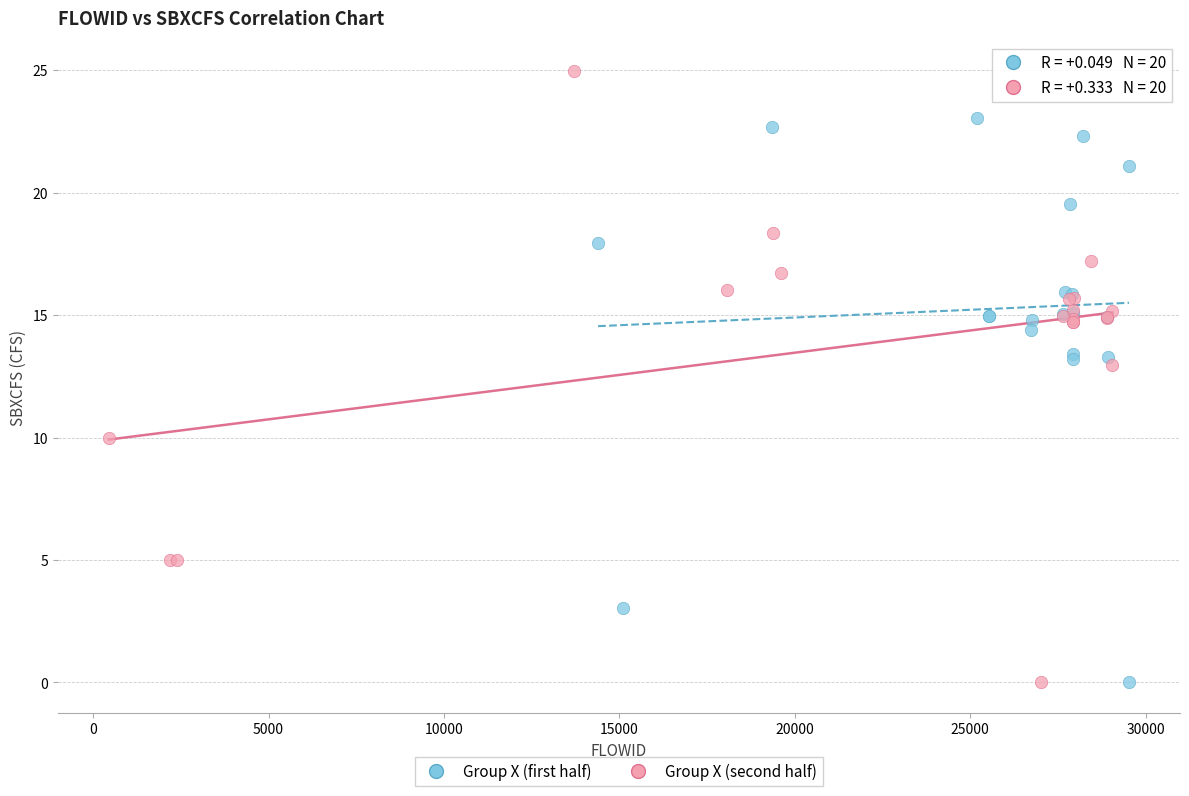

Which series has the largest Y range (max minus min)?

Group X (second half)